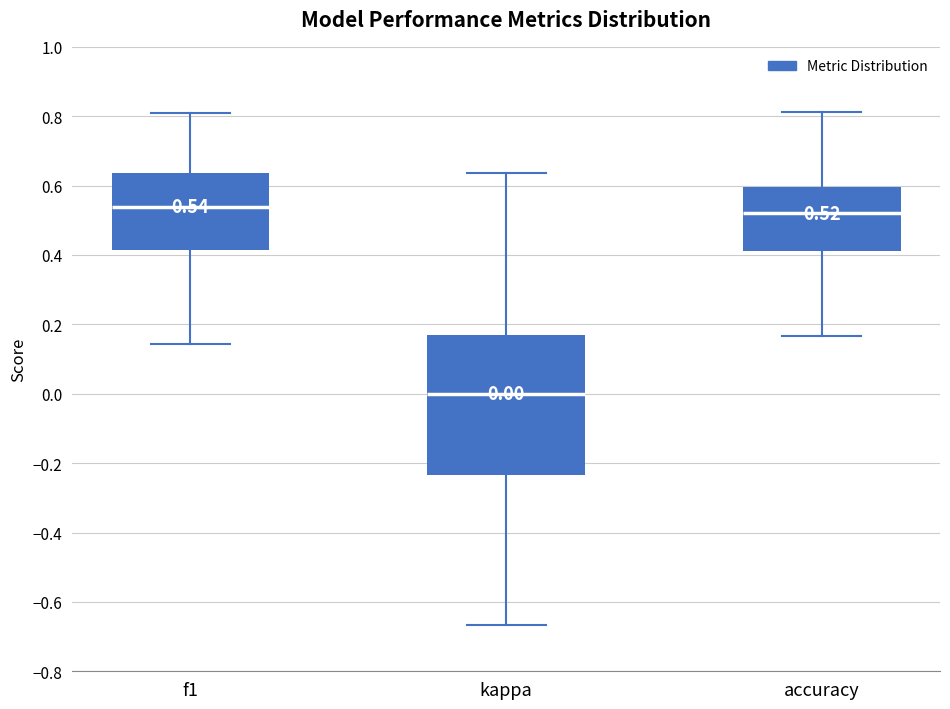

Which box has the lowest median line?

kappa